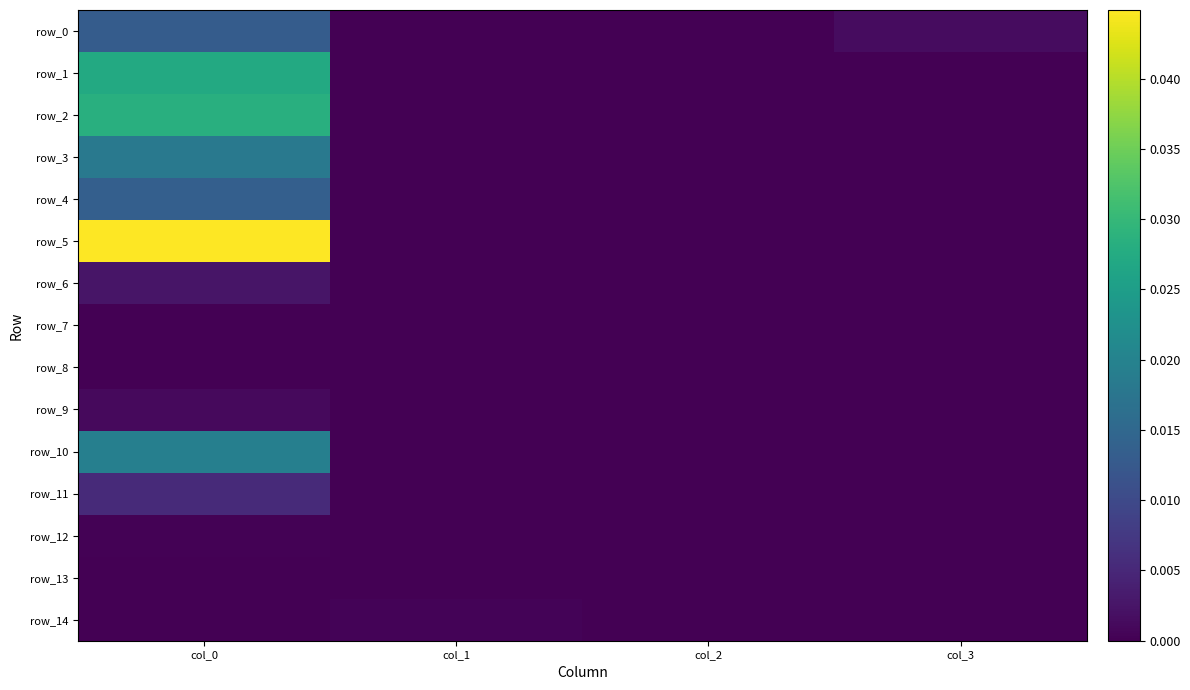

At how many categories does at least one series exceed 0?

4